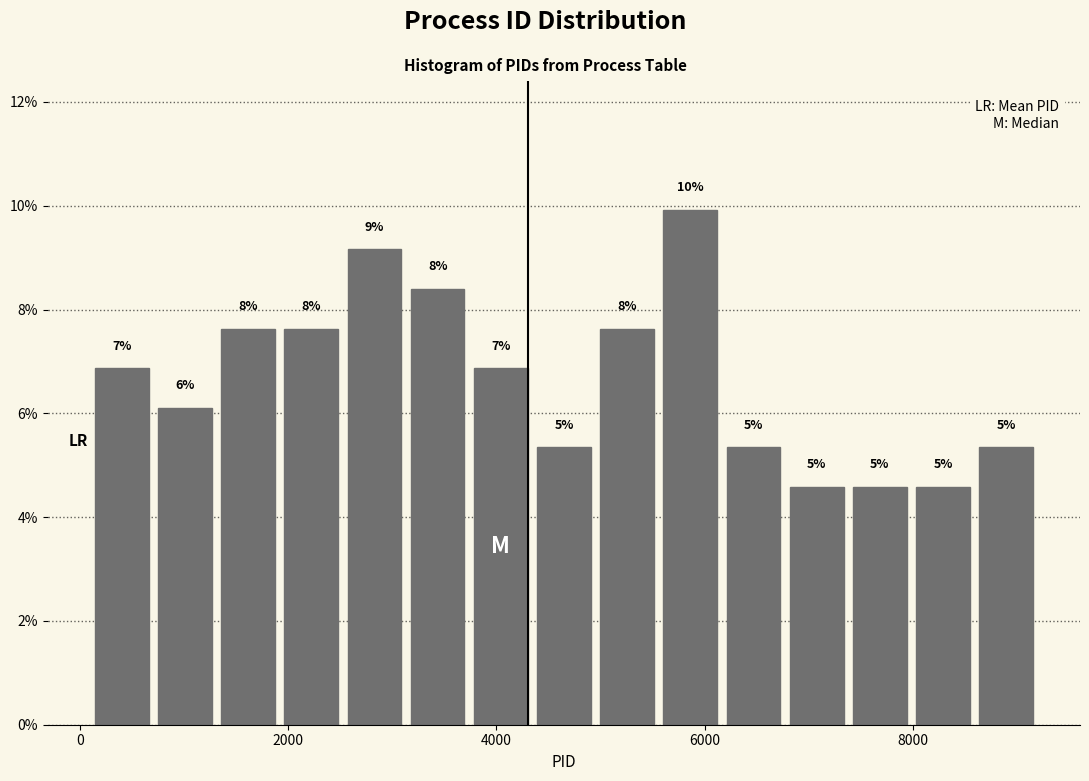

Around what value on the x-axis is the tallest bar? Give the approximate position of its centre, as read against the axis.

5800